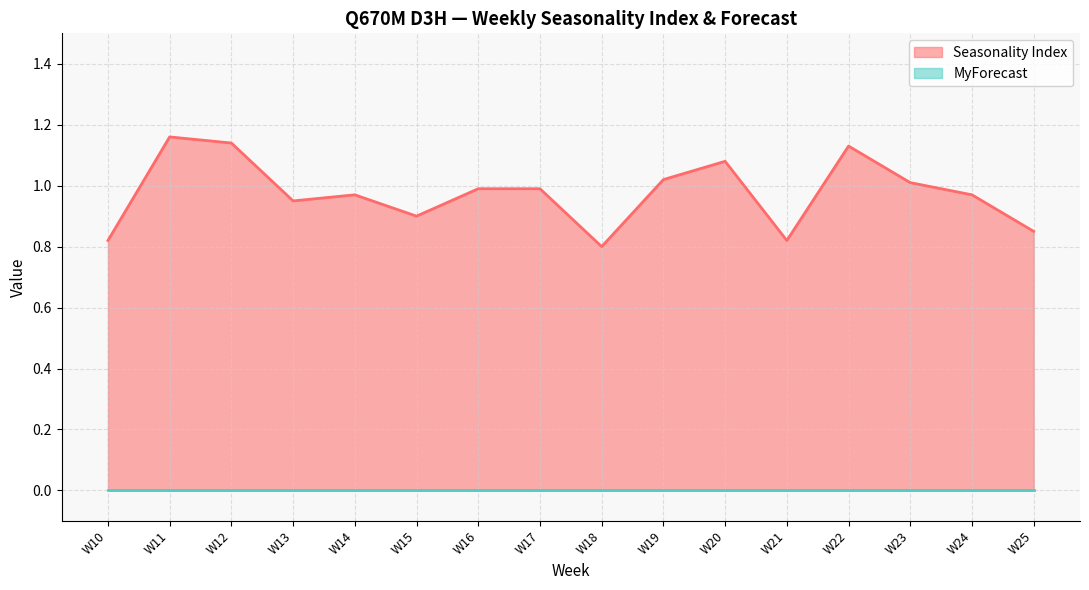

What is the value of the 9th point from the left?

0.8